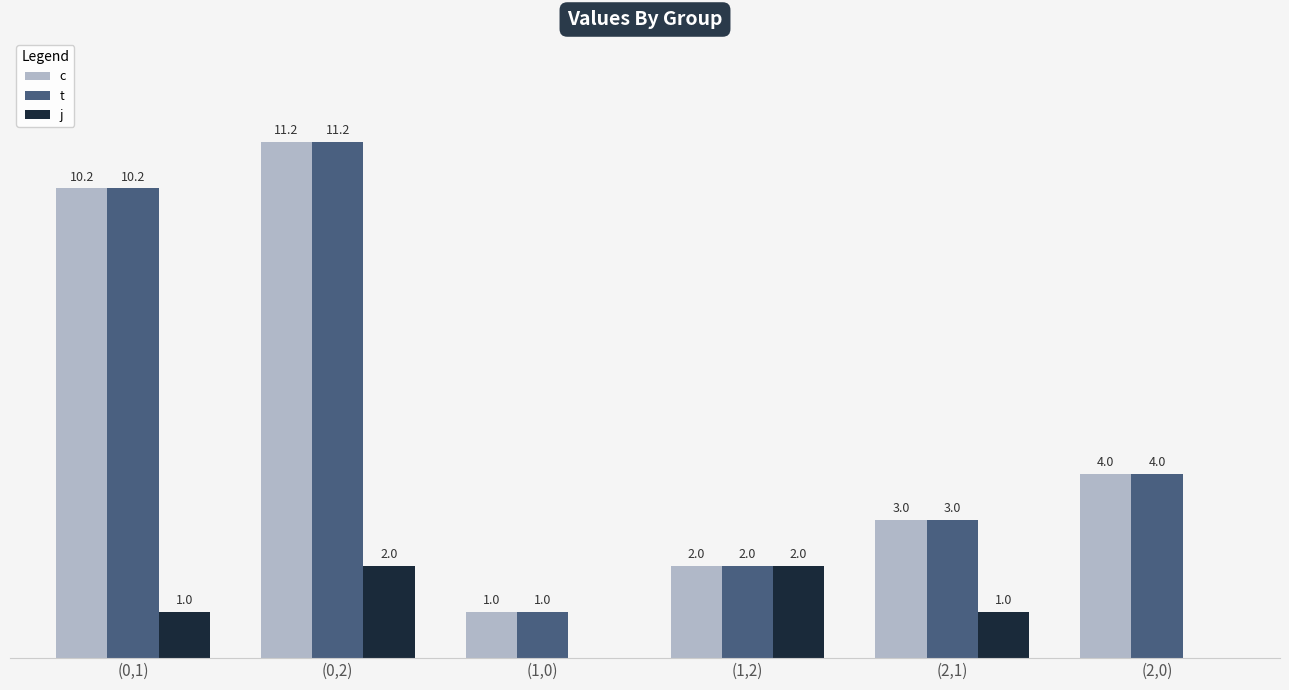

Where is c nearest to the value 6?

(2,0)